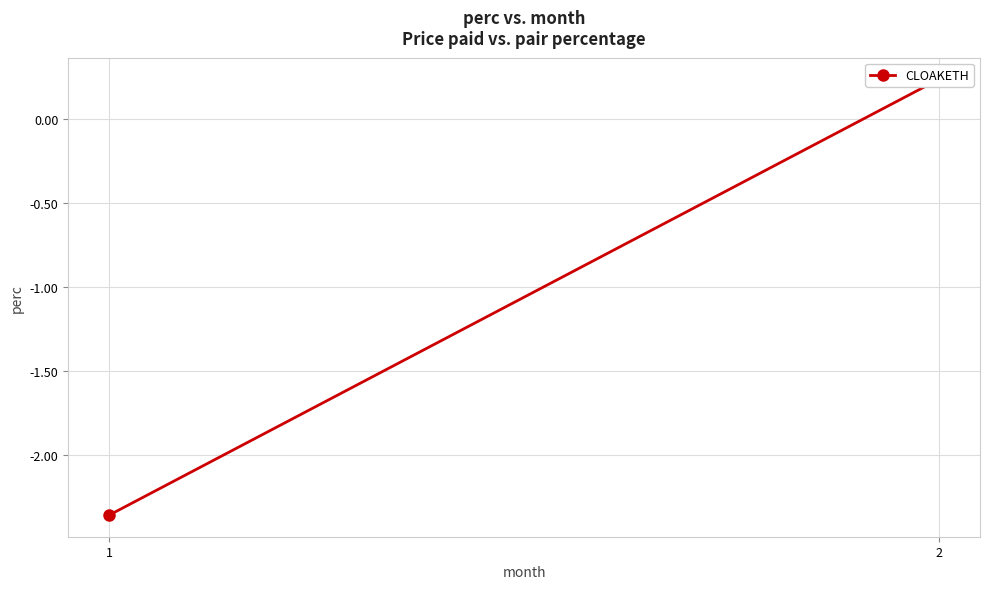

What is the difference between the maximum and minimum values?

2.6